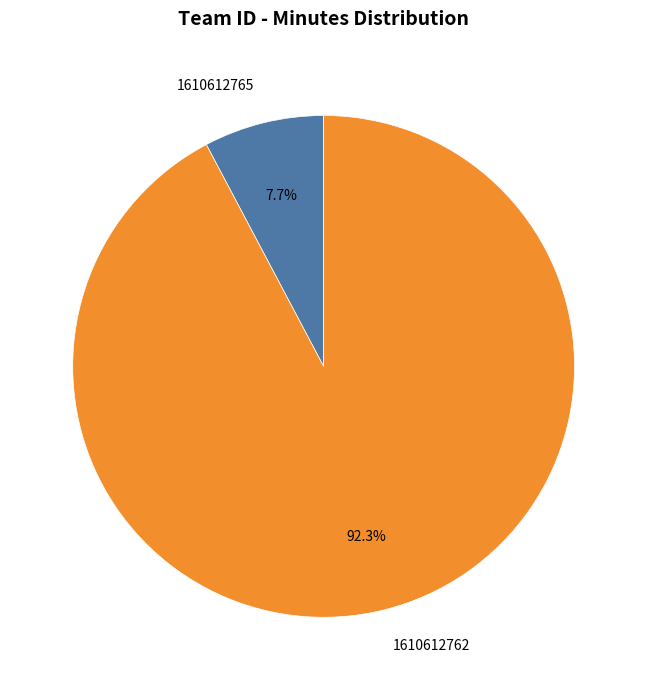

Does any single category account for the majority?

Yes